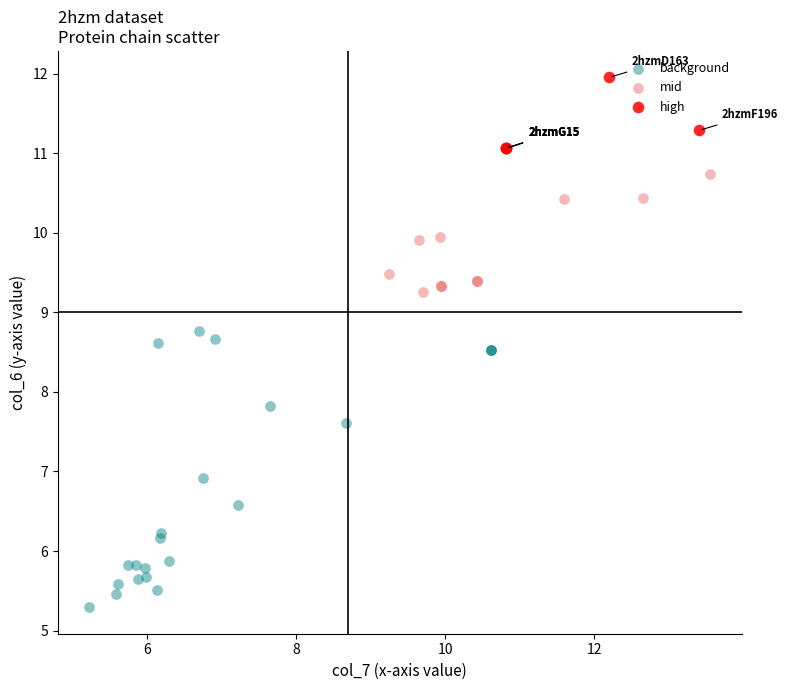

Which series contains the highest Y value?

high